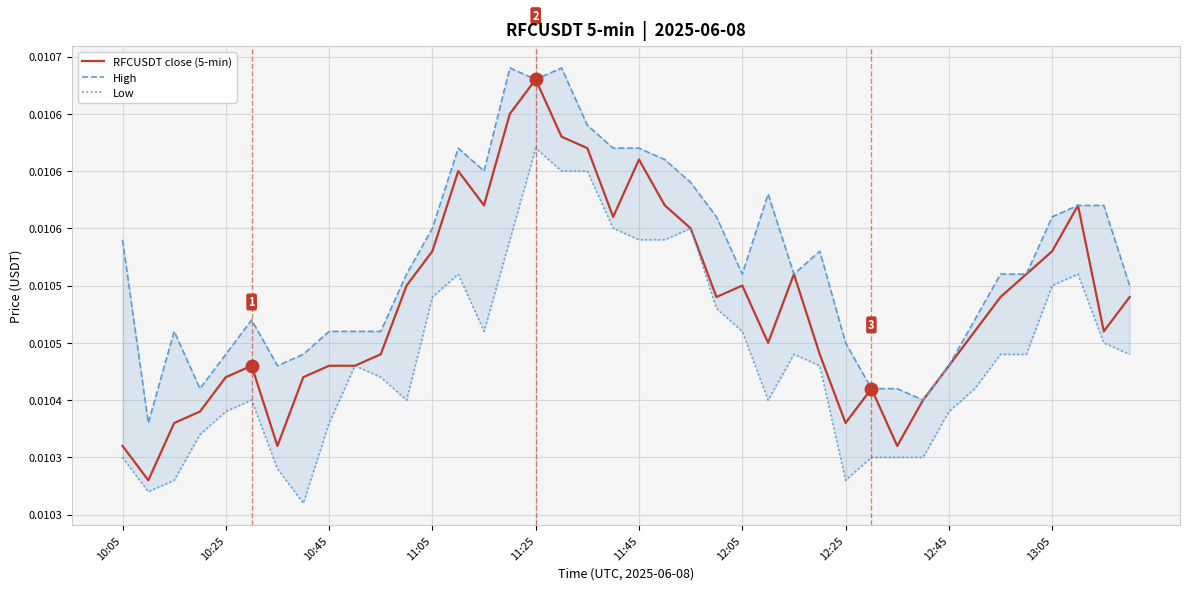

Between 20 and 35, which series saw the biggest shift?

High